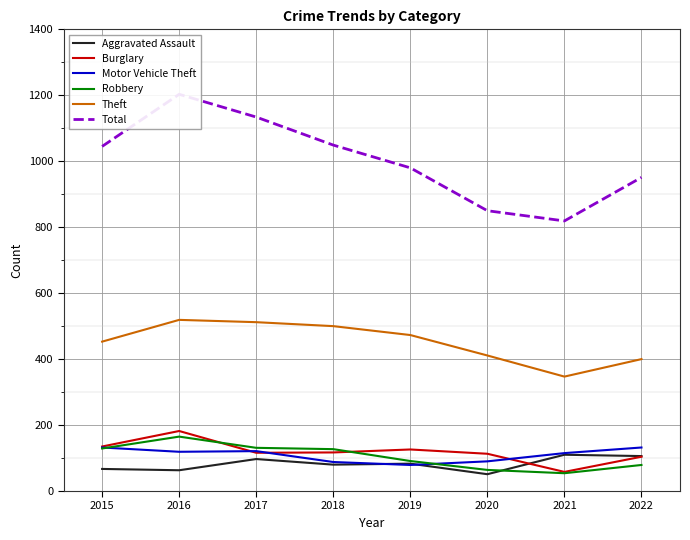

Which label corresponds to the smallest value in the chart?

2020